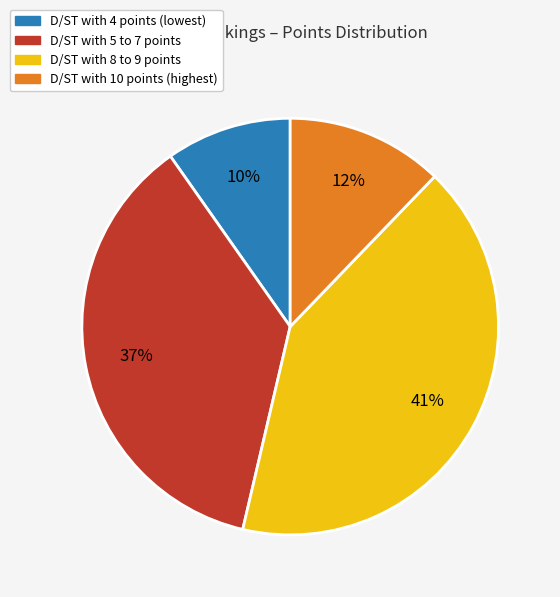

To the nearest percent, what percentage of the pie is D/ST with 10 points (highest)?

12%